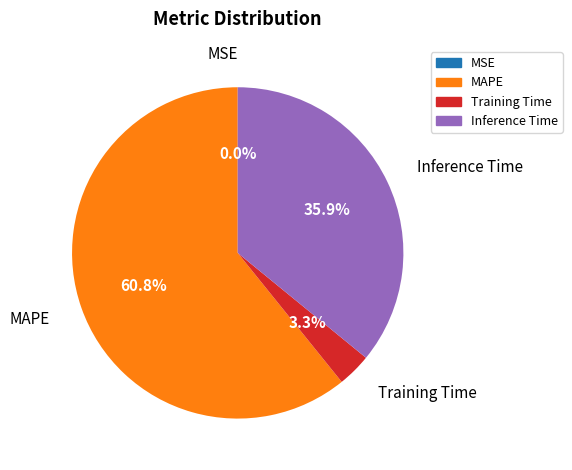

Is there any slice that represents more than half of the pie?

Yes